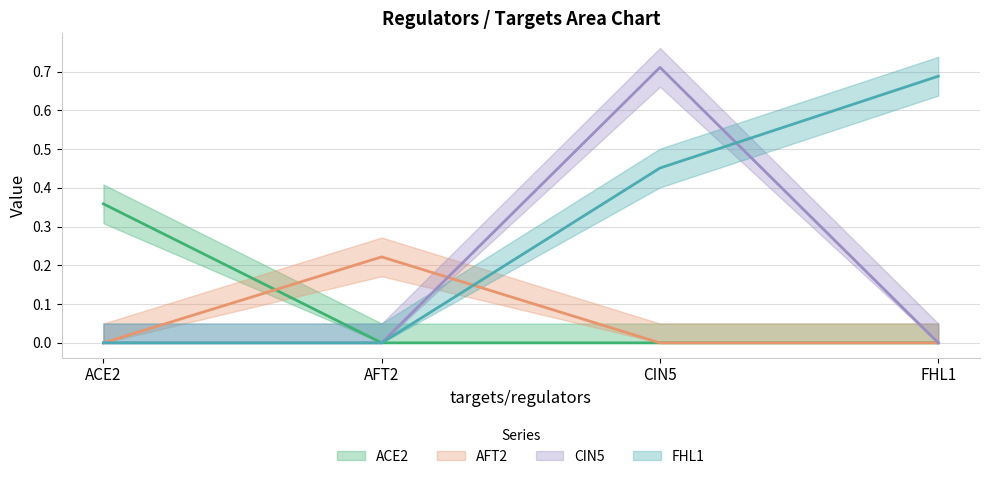

The ACE2 series shows 0.0 at AFT2. True or false?

True